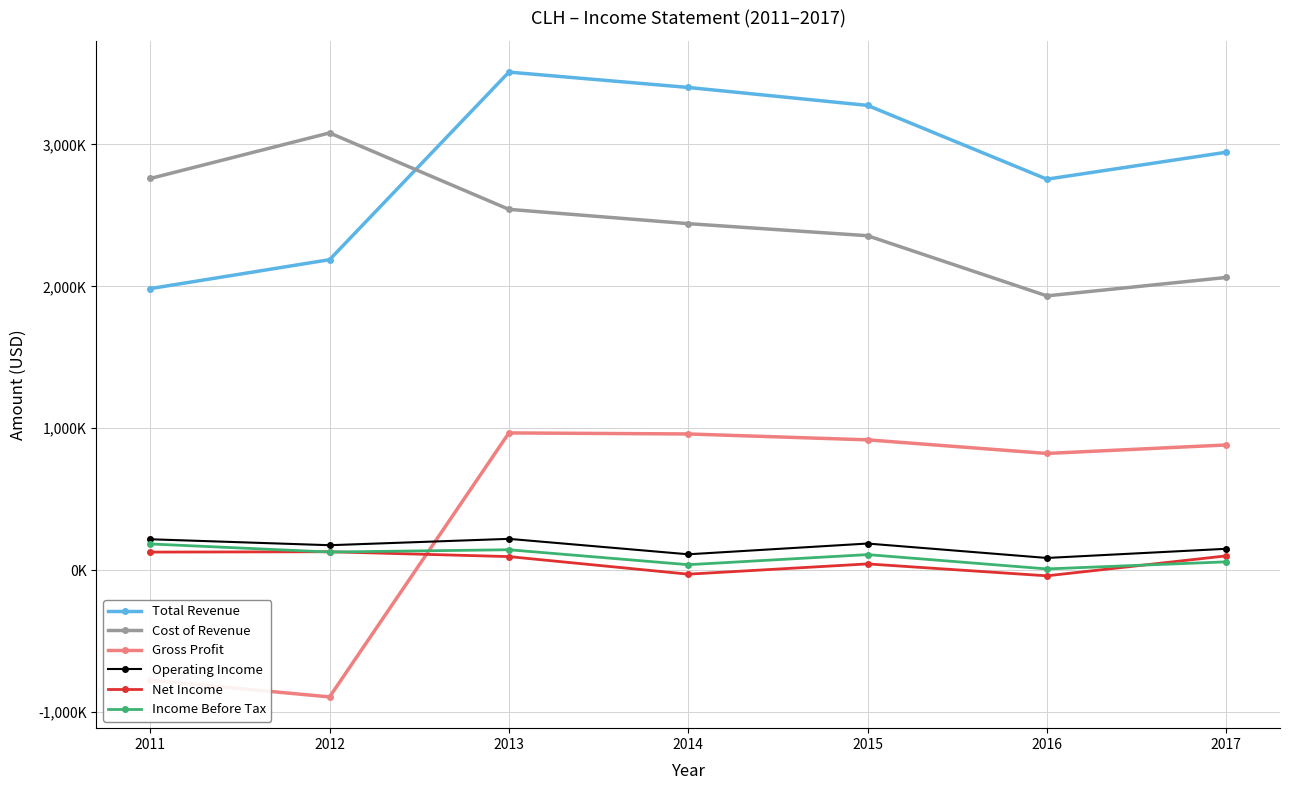

Reading left to right, what are all the values shown in this chart?

Total Revenue: 1984100	2187900	3509700	3401600	3275100	2755200	2945000
Cost of Revenue: 2760000	3081200	2542600	2441800	2356800	1932900	2062700
Gross Profit: -775800	-893300	967000	959800	918300	822400	882300
Operating Income: 217700	175800	220600	111800	187600	86000	150600
Net Income: 127300	129700	95600	-28300	44100	-39900	100700
Income Before Tax: 184700	127700	143900	38500	109600	8700	58700